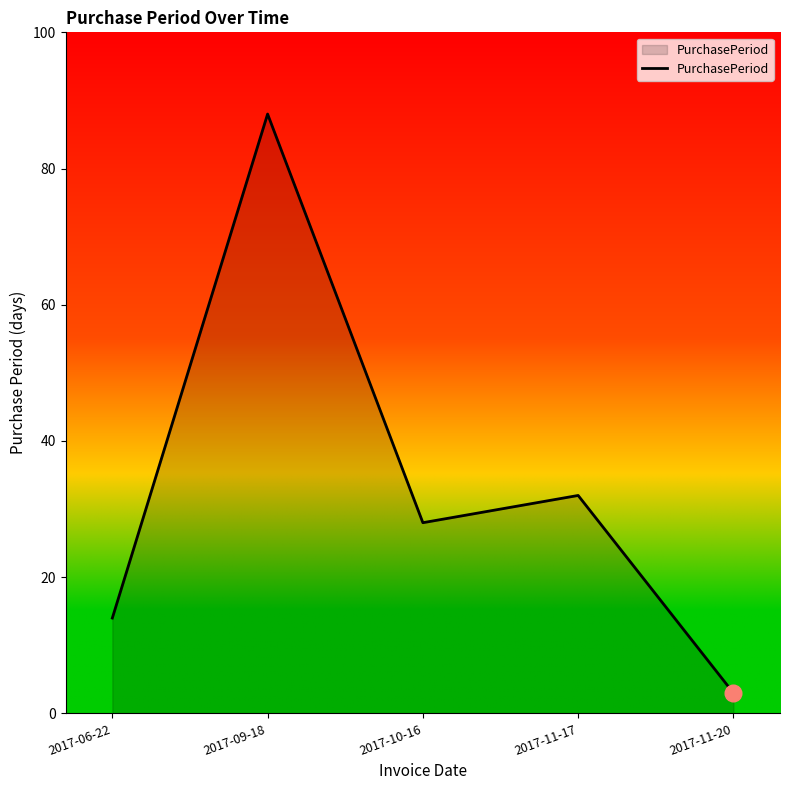

What is the minimum value shown in the chart?

3